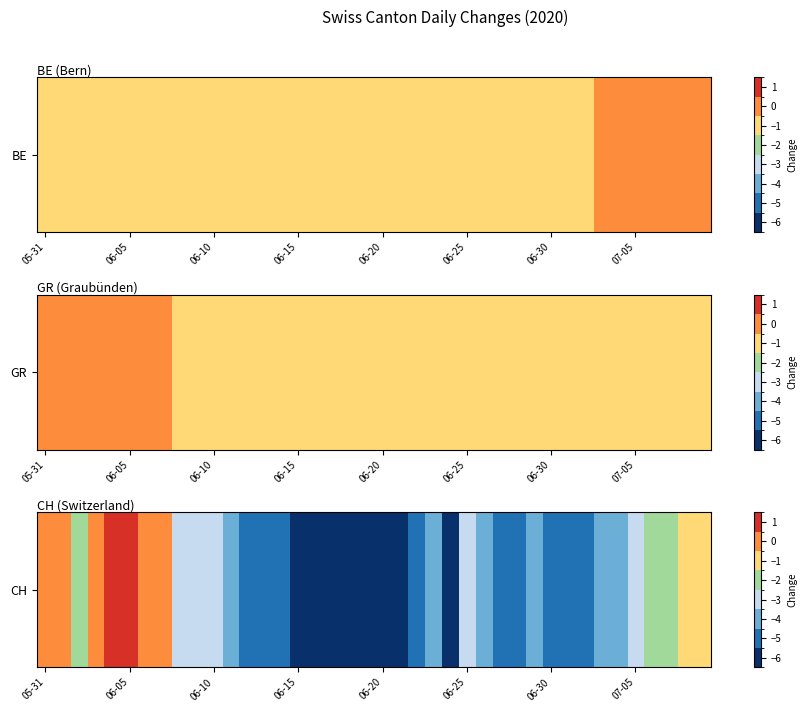

Reading left to right, extract all data points from this chart.

0	0	-2	0	1	1	0	0	-3	-3	-3	-4	-5	-5	-5	-6	-6	-6	-6	-6	-6	-6	-5	-4	-6	-3	-4	-5	-5	-4	-5	-5	-5	-4	-4	-3	-2	-2	-1	-1